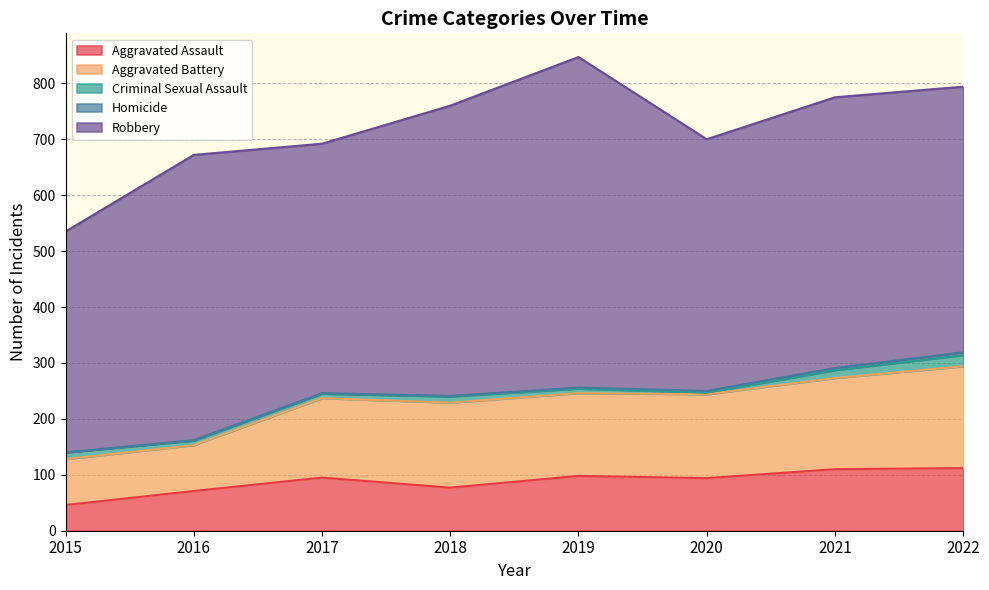

What is the maximum value for Aggravated Assault?

112